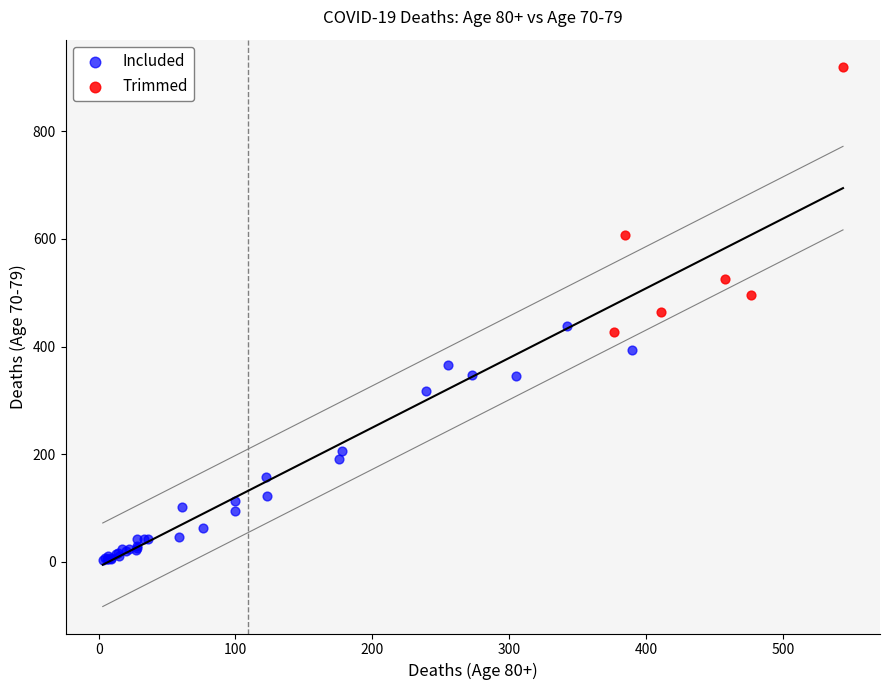

Which series contains the highest Y value?

Trimmed